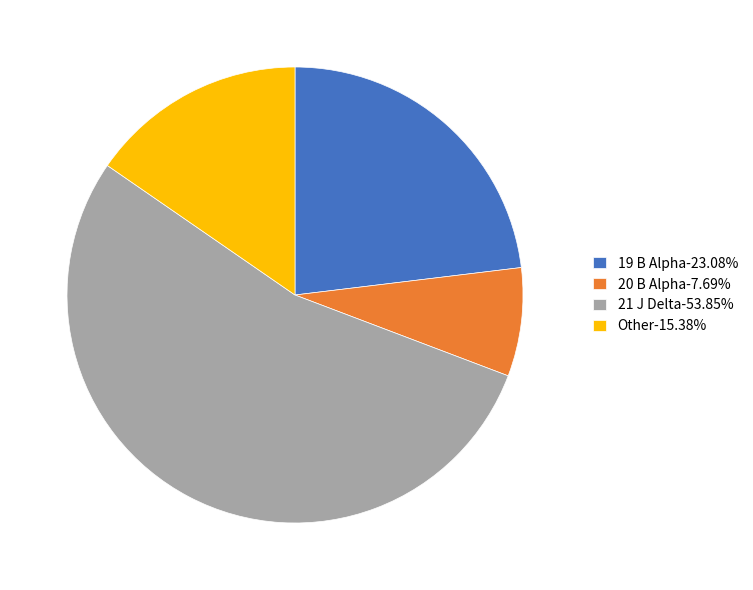

Approximately how many times larger is the value at 21 J Delta compared to 20 B Alpha?

7.0